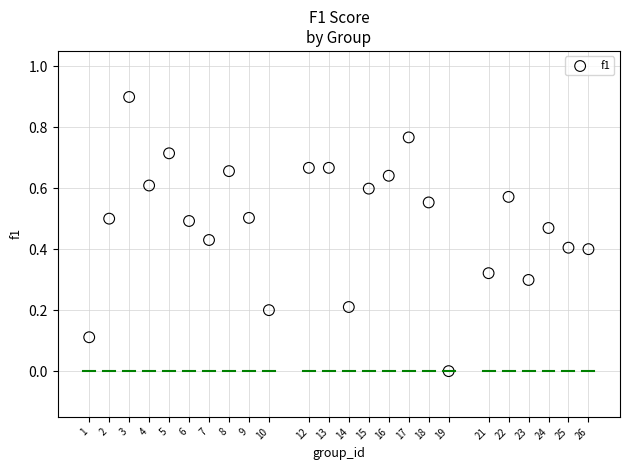

How many data points are displayed?

24